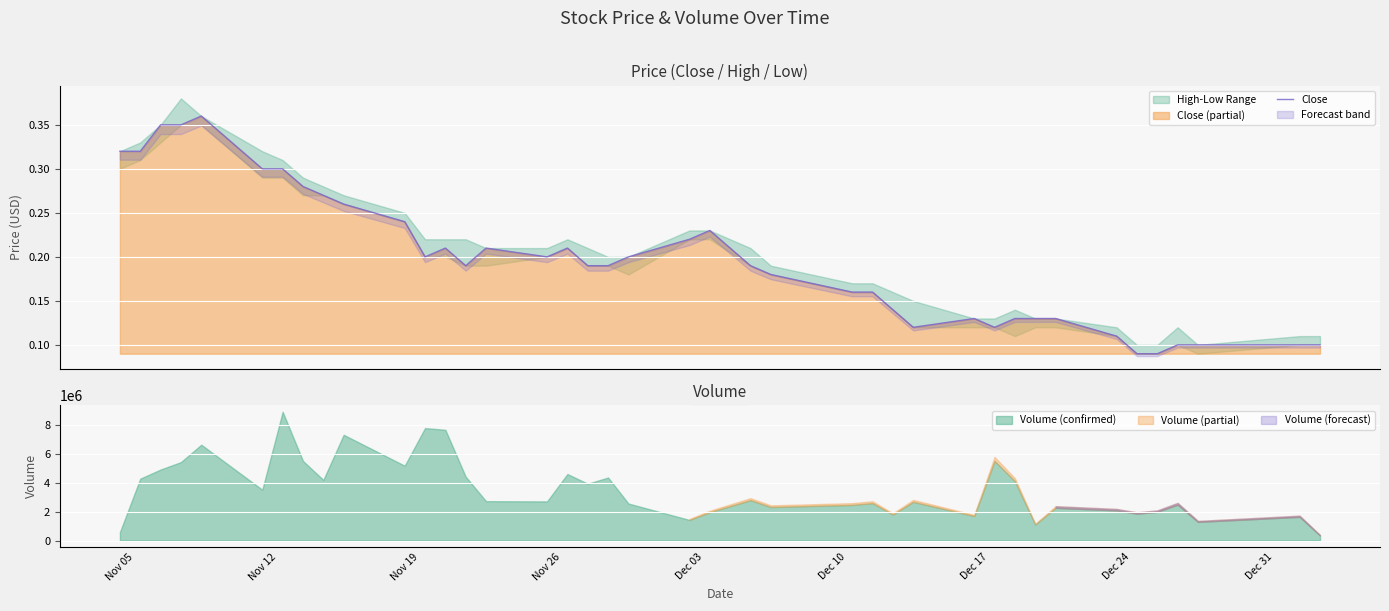

What is the difference between the maximum and minimum values?

0.3